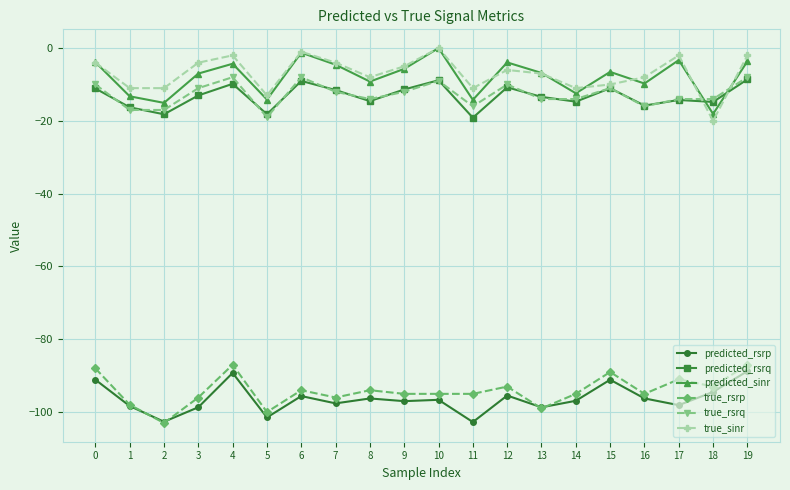

What is the difference between the maximum and minimum values in the predicted_sinr series?

18.1